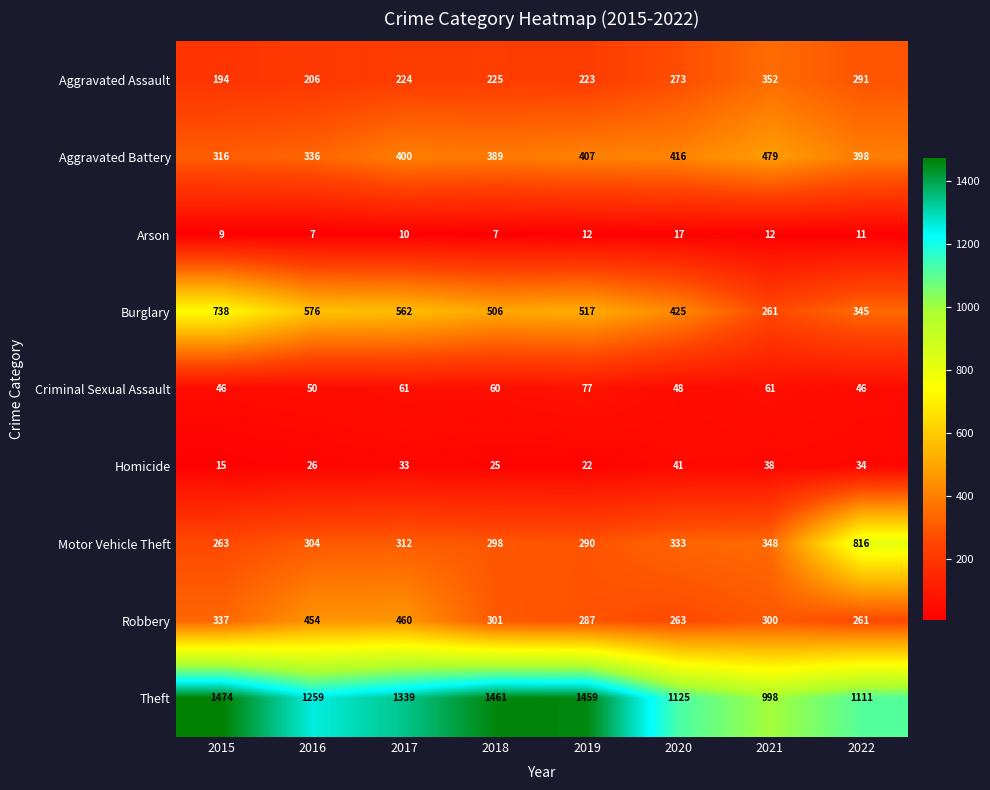

Which category has the highest value in the Aggravated Assault series?

2021